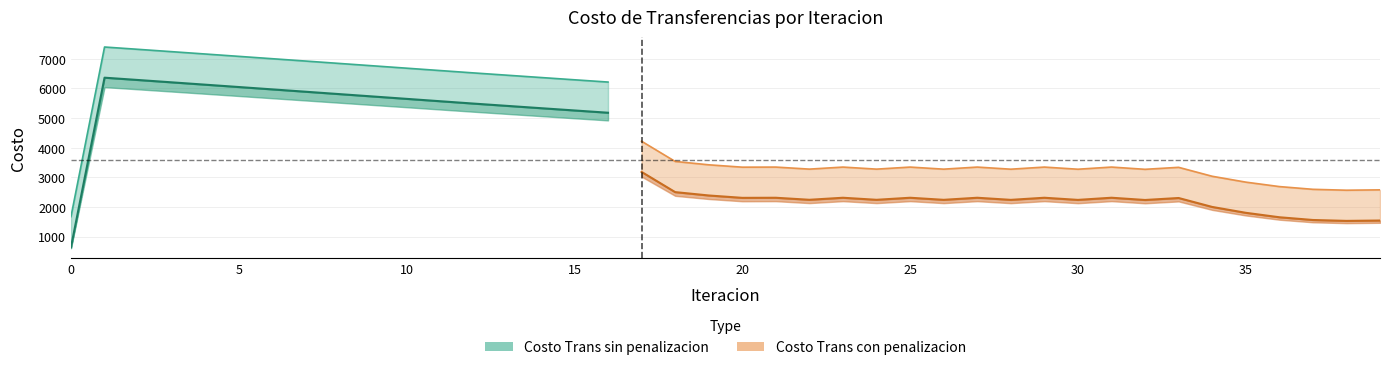

Count the number of data series in this chart.

2